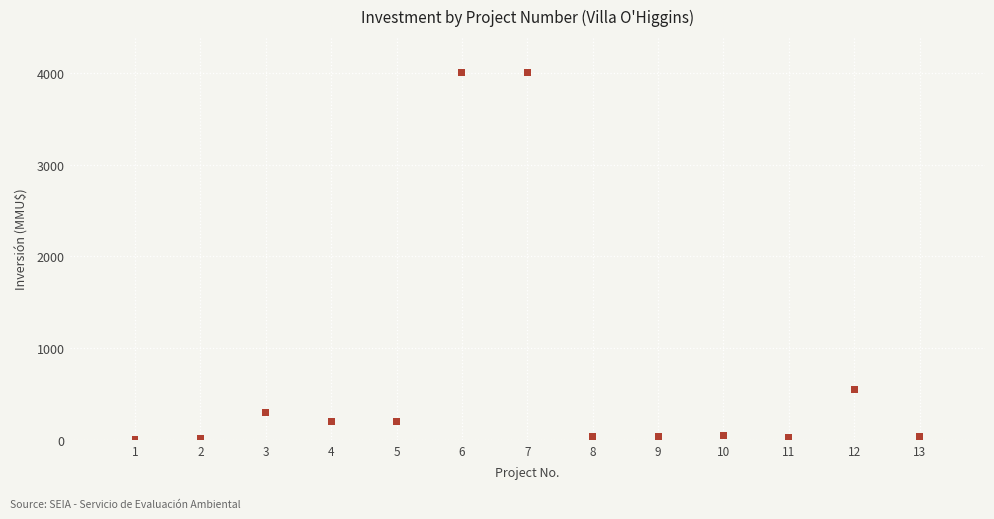

What is the range of X values (max minus min)?

12.0